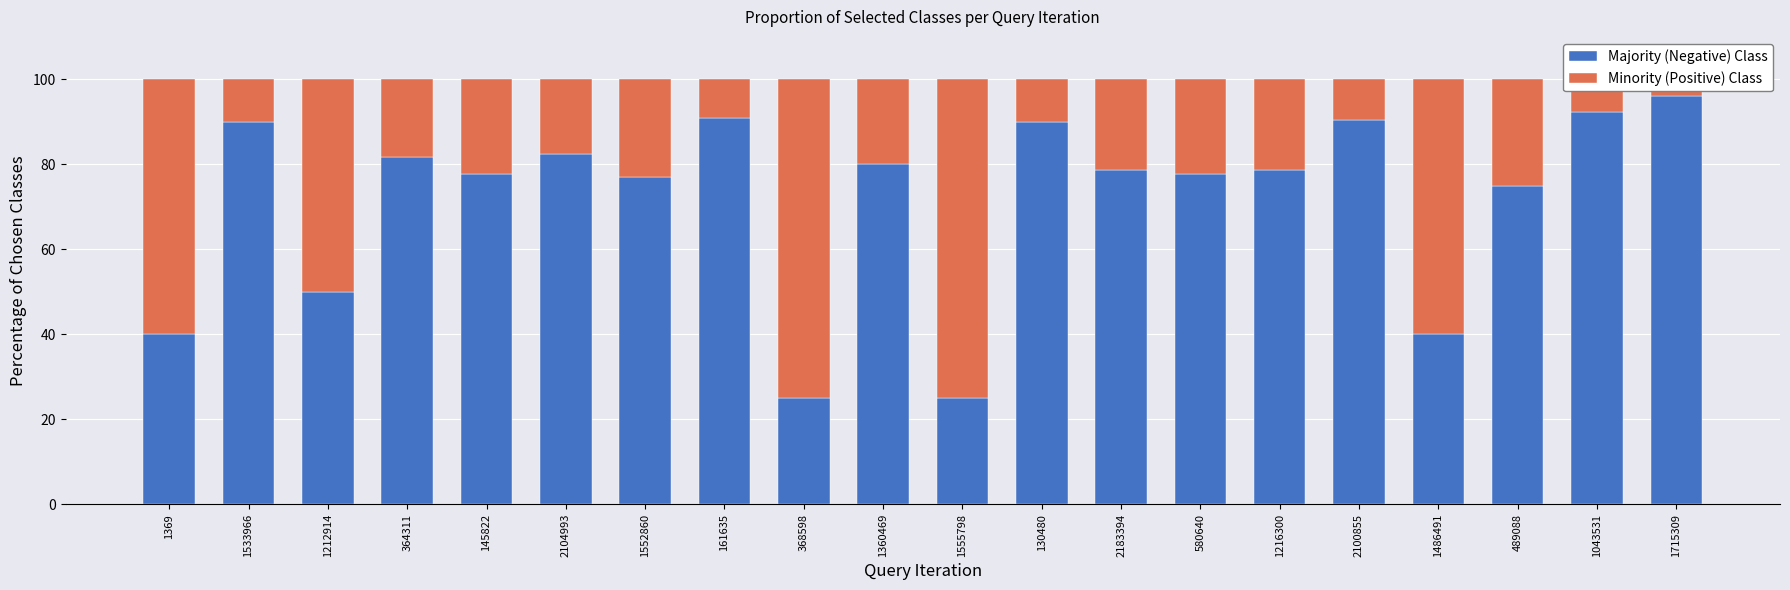

List the labels in order of Minority (Positive) Class value, smallest first.

1715309, 1043531, 161635, 2100855, 1533966, 130480, 2104993, 364311, 1360469, 2183394, 1216300, 145822, 580640, 1552860, 489088, 1212914, 1369, 1486491, 368598, 1555798